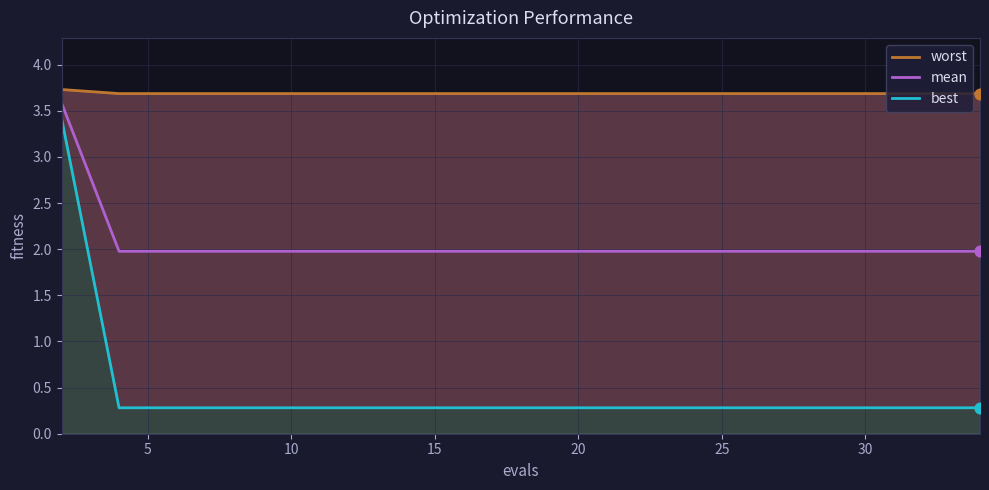

Which series reaches the maximum Y coordinate?

worst